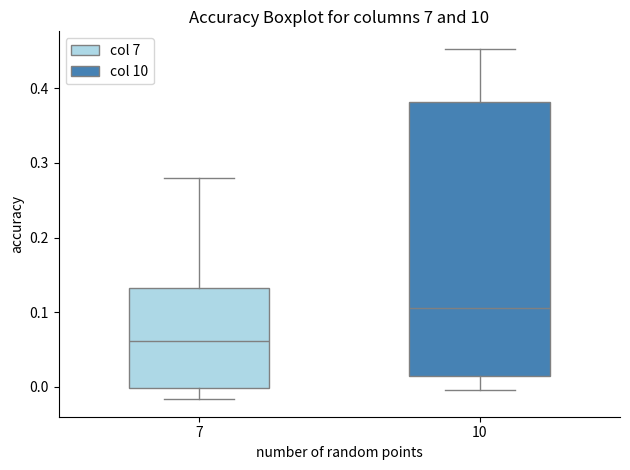

Reading left to right, read every box against the y-axis: the position of its median line, the range the box covers, and the ends of its whiskers. The values are not printed on the chart, so give them approximately, as read against the axis.

7: median 0.06, box 0.00 to 0.13, whiskers -0.02 to 0.28
10: median 0.11, box 0.01 to 0.38, whiskers 0.00 to 0.45